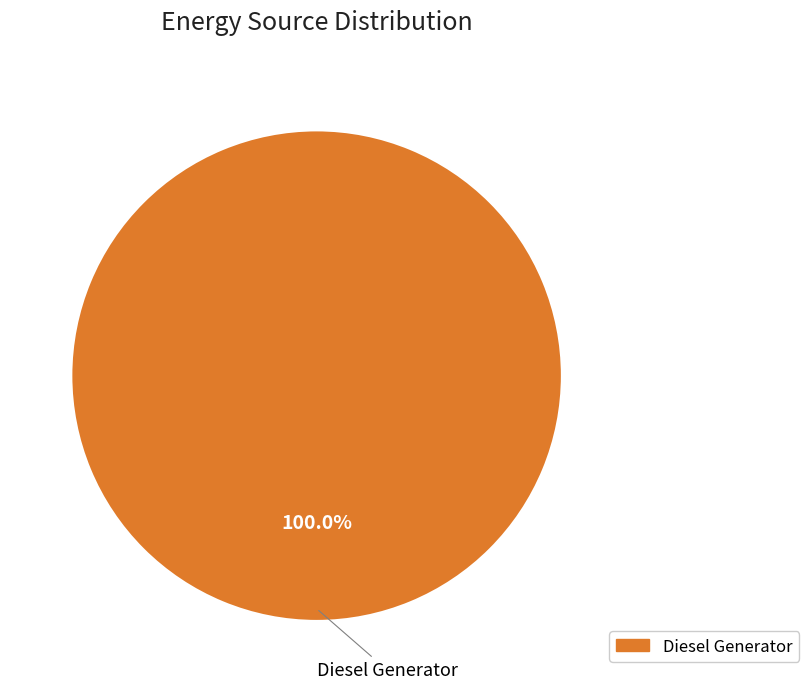

Is there any slice that represents more than half of the pie?

Yes